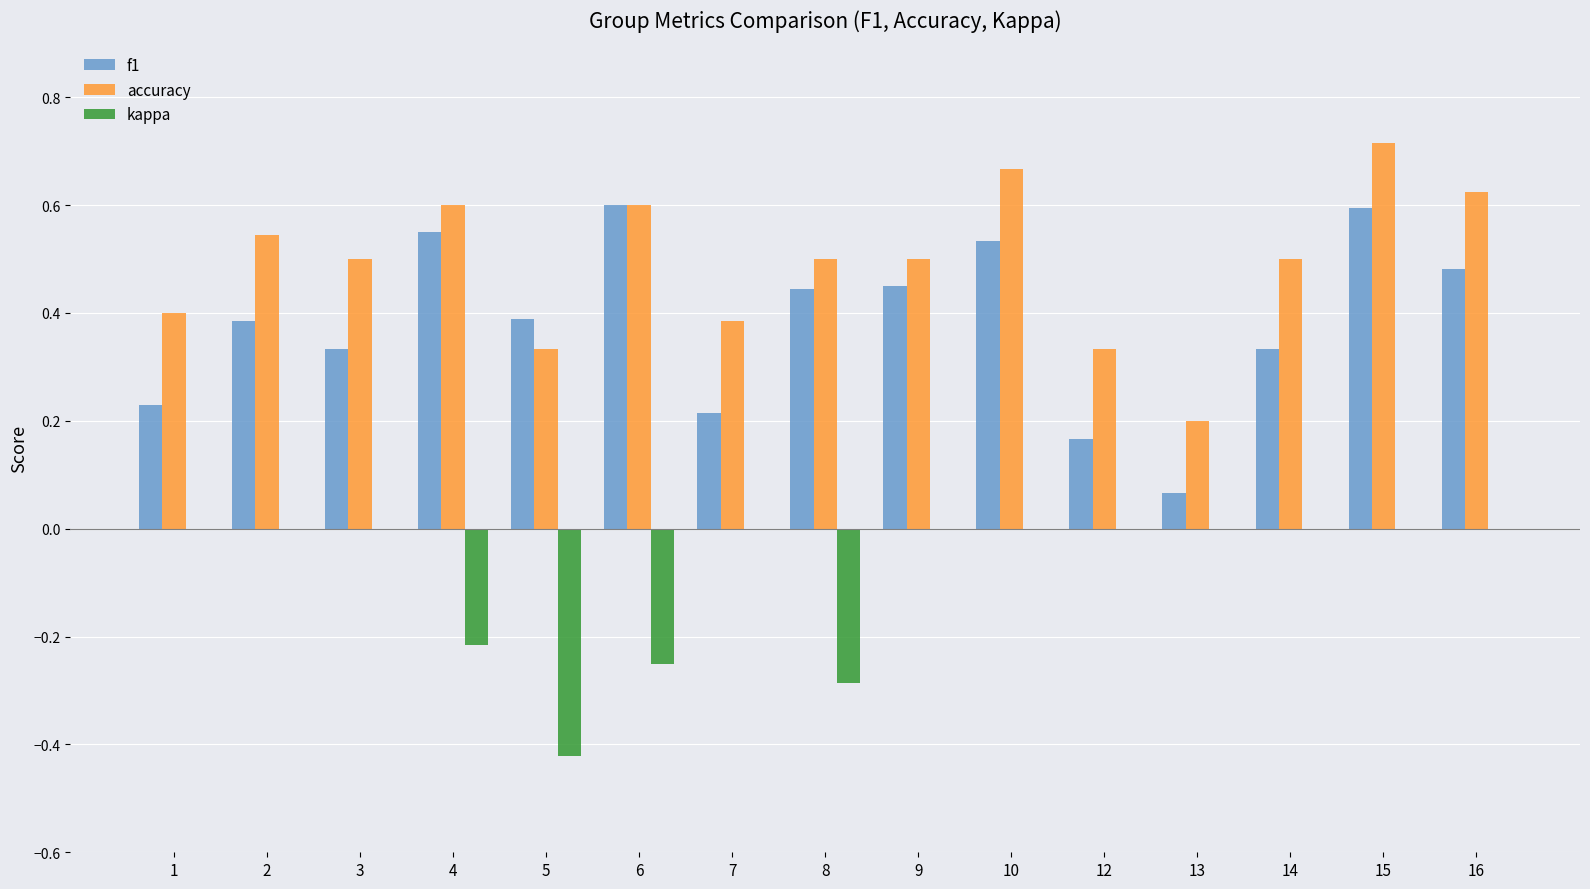

What is the sum of the accuracy values at 3 and 14?

1.0